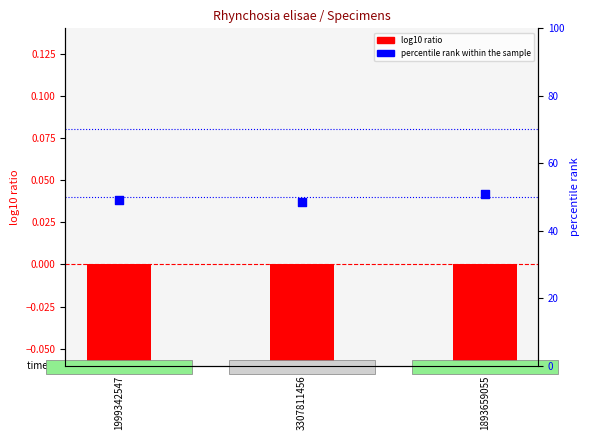

Which series has the largest Y range (max minus min)?

percentile rank within the sample